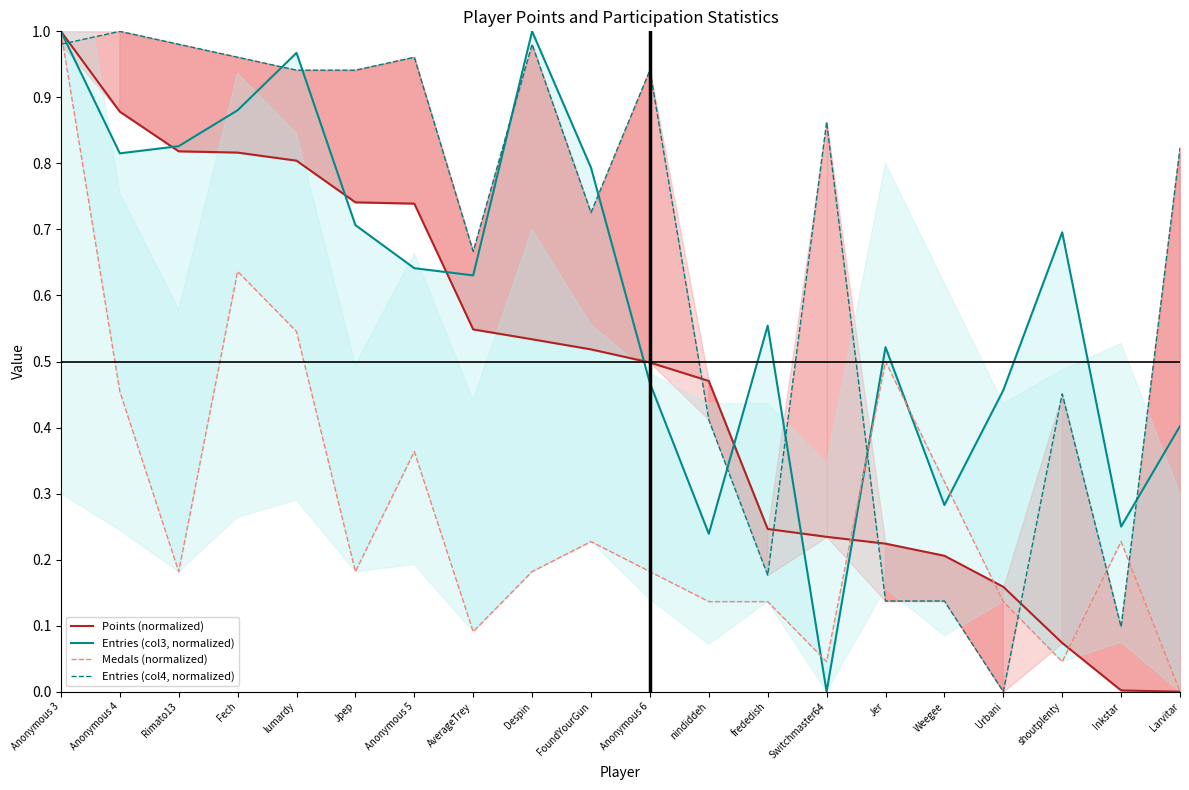

How many times do Entries (col3, normalized) and Medals (normalized) cross each other?

4